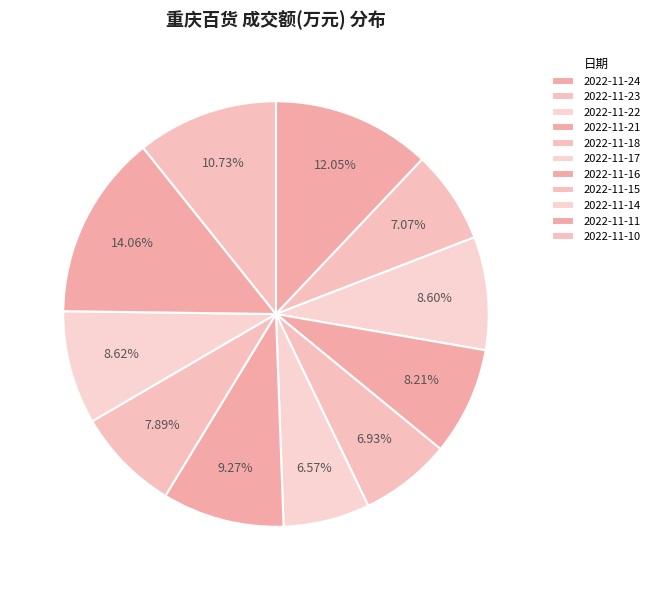

Is it true that 2022-11-23 is 7% of the pie?

True